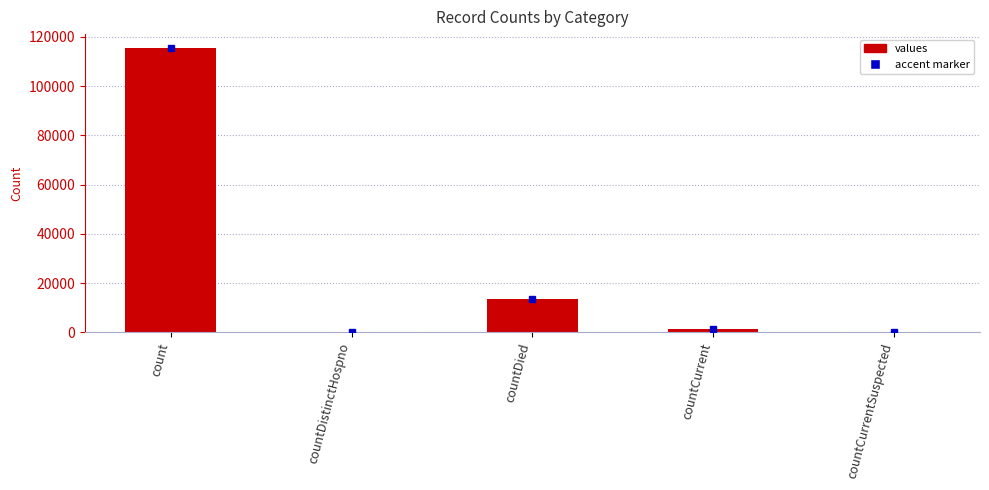

Read the value at count.

115379